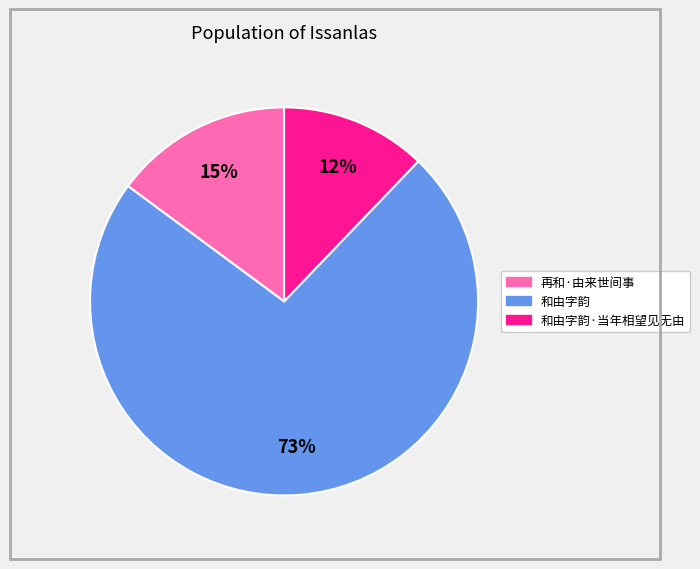

Does any single category account for the majority?

Yes